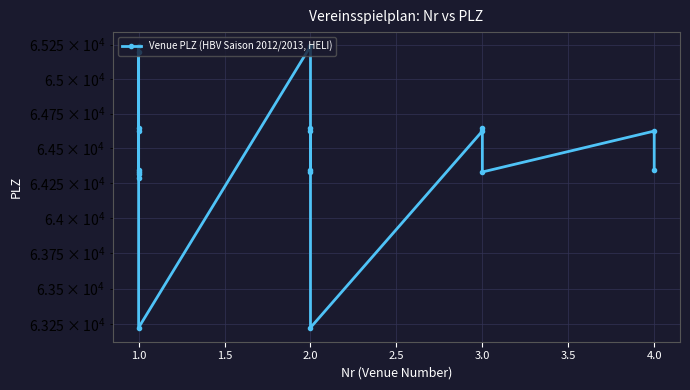

What is the difference between the values at 3.0 and 4.0?

283